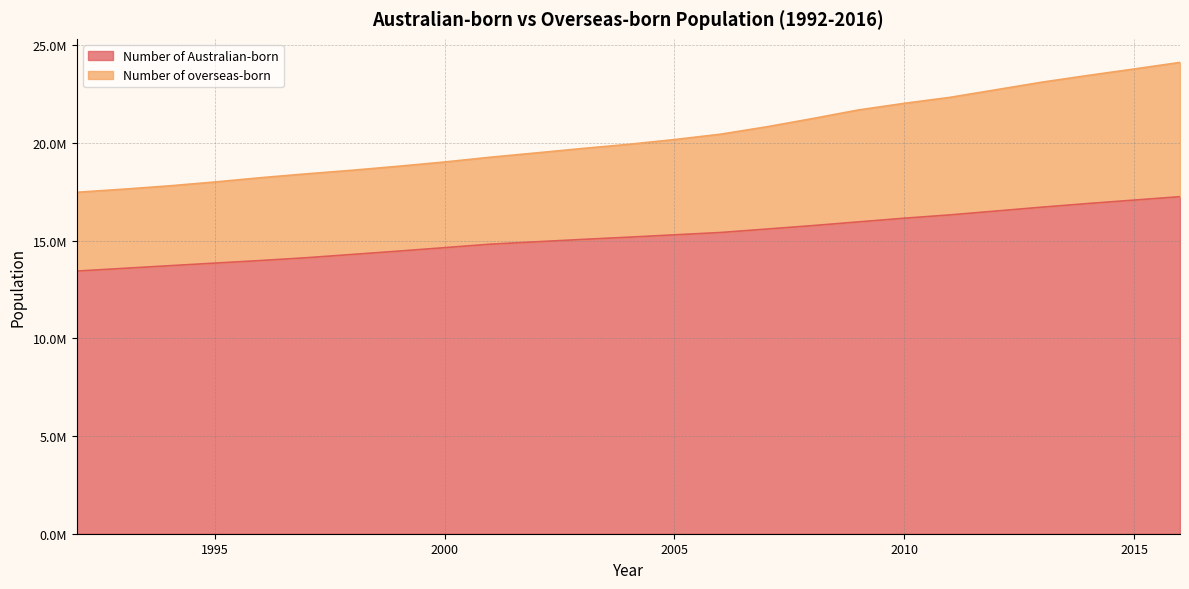

Is it true that Number of Australian-born equals 15179770 at 2004?

True